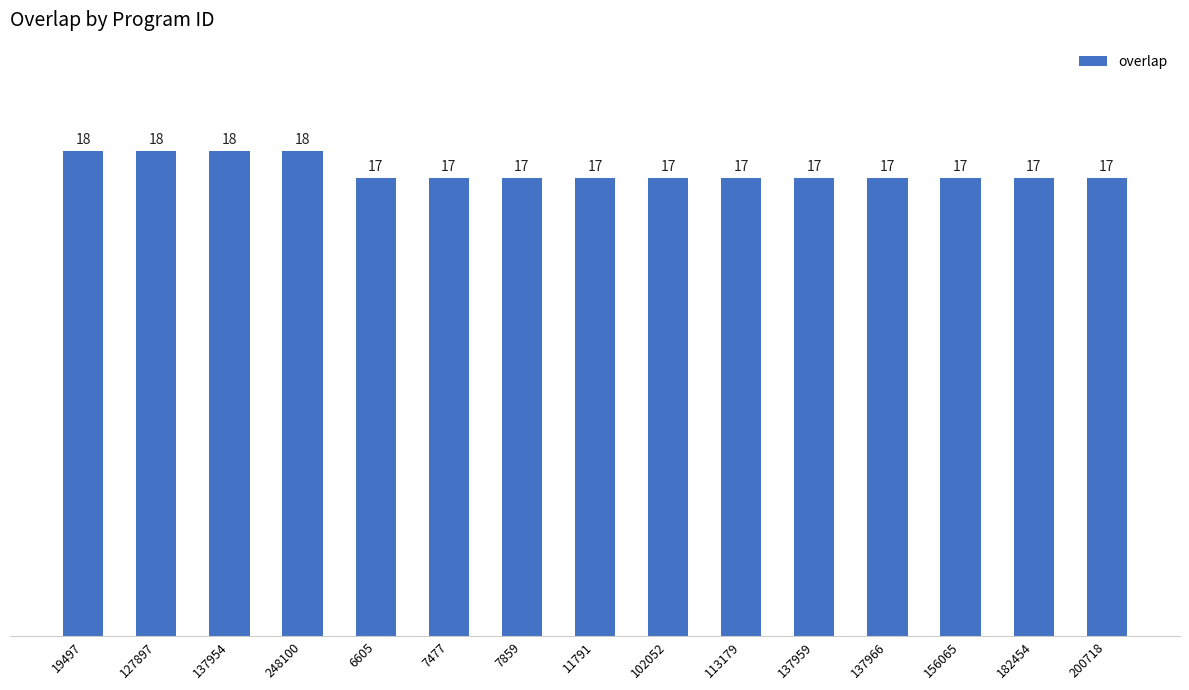

Are the bars grouped side by side (vs. stacked)?

No